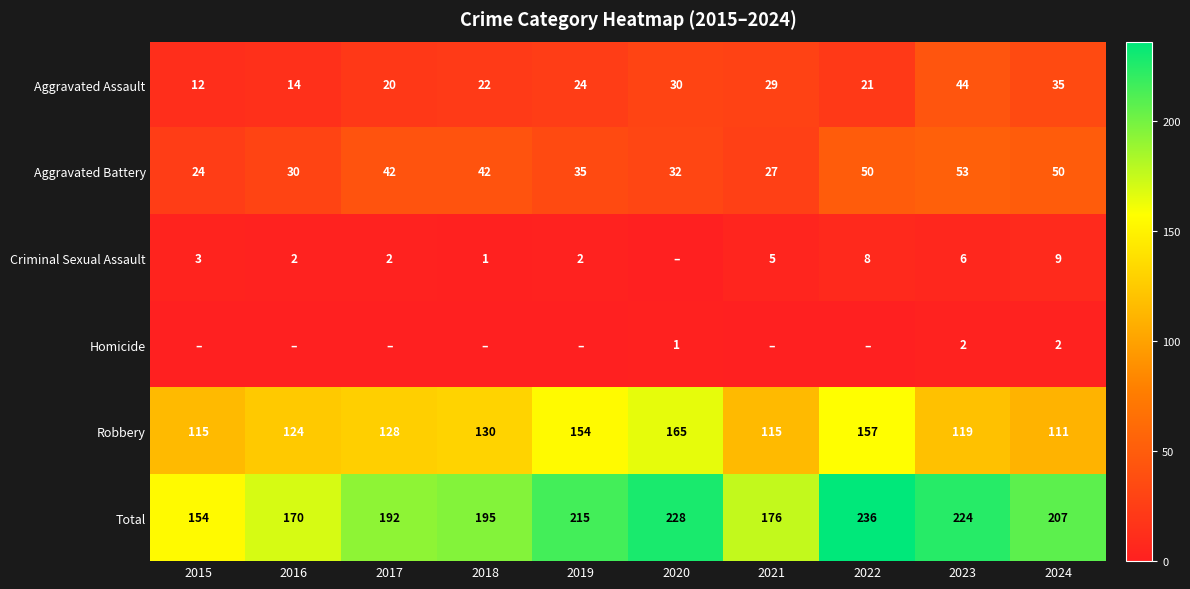

What is the difference between the Criminal Sexual Assault values at 2018 and 2017?

1